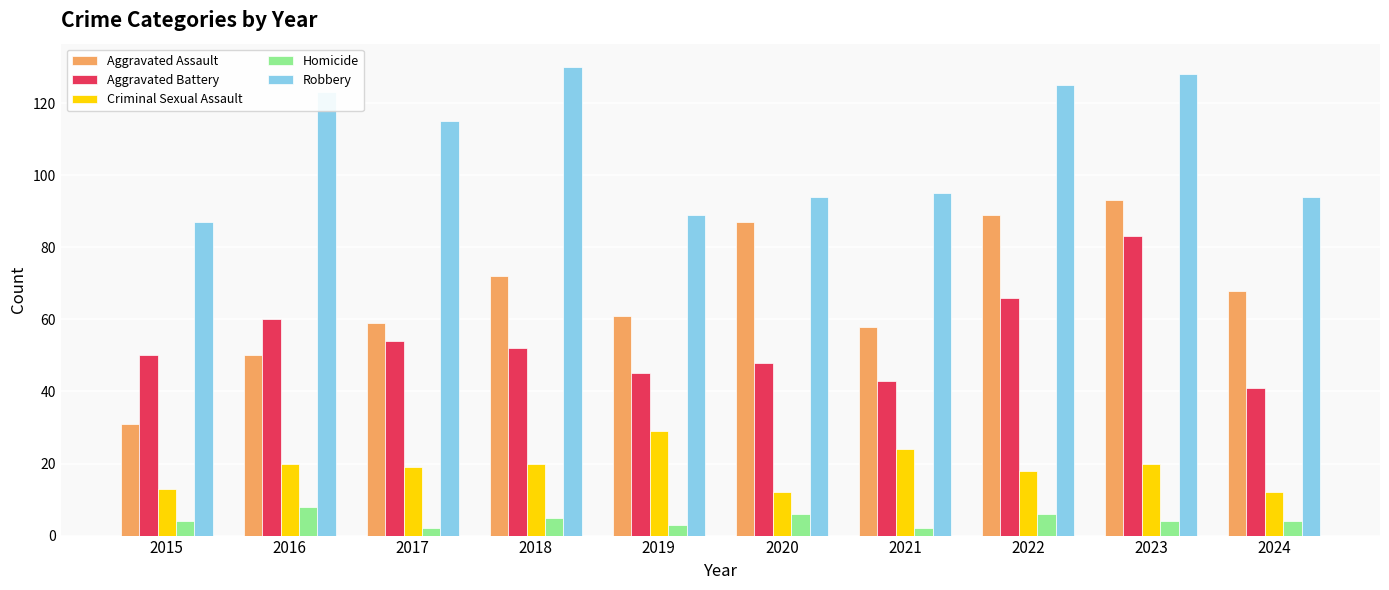

What is the average value of the Robbery series?

108